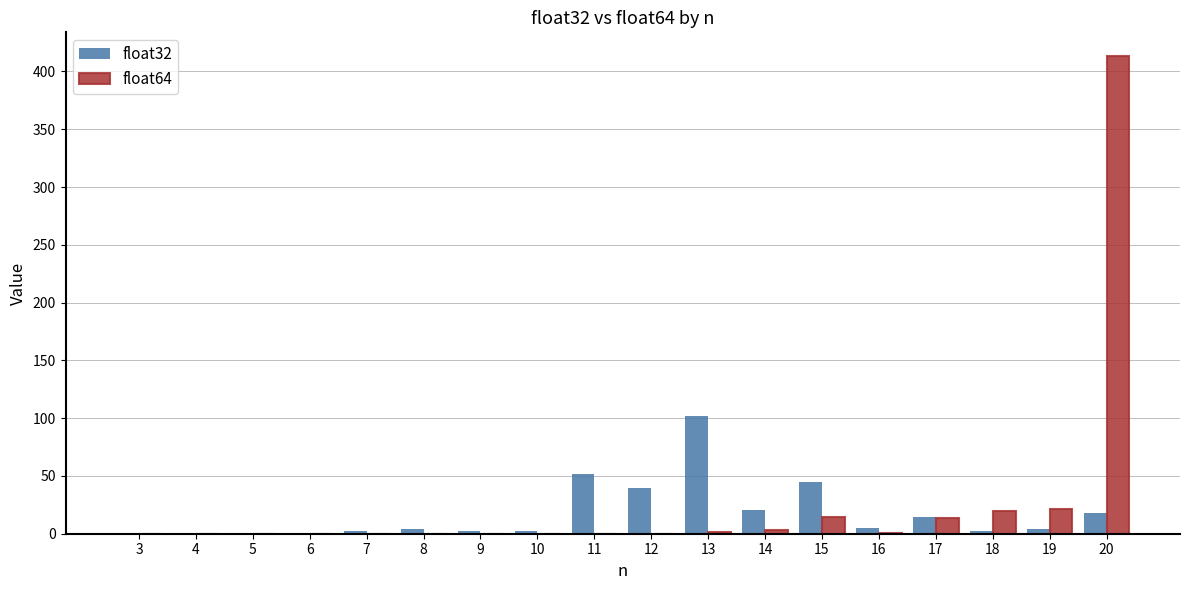

What are all the series names shown in the legend?

float32, float64